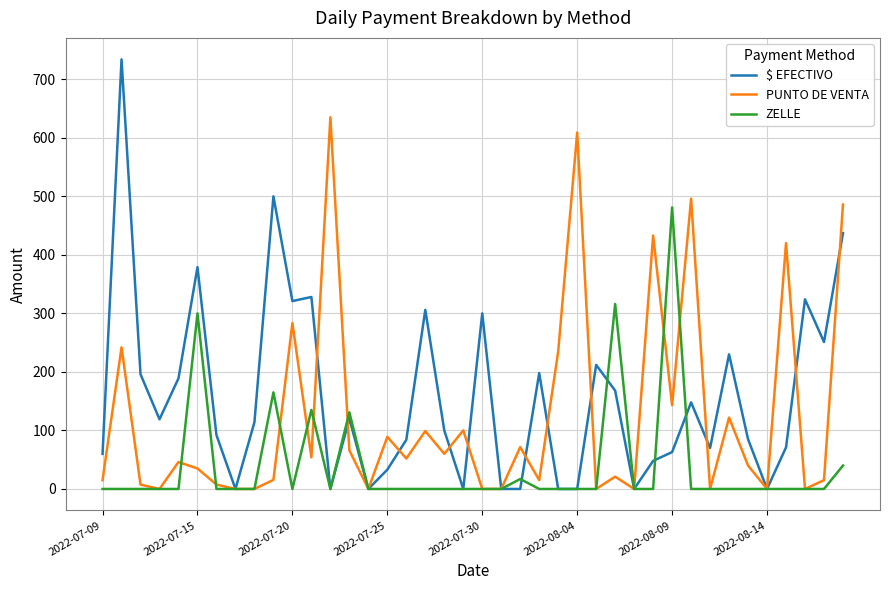

What is the difference between the maximum and second lowest values in the PUNTO DE VENTA series?

635.0